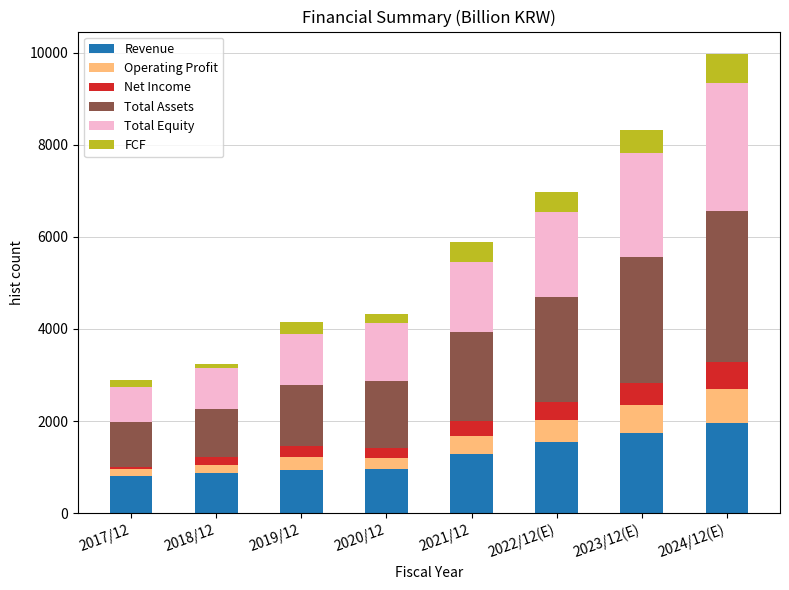

At which category is the sum across all series the highest?

2024/12(E)